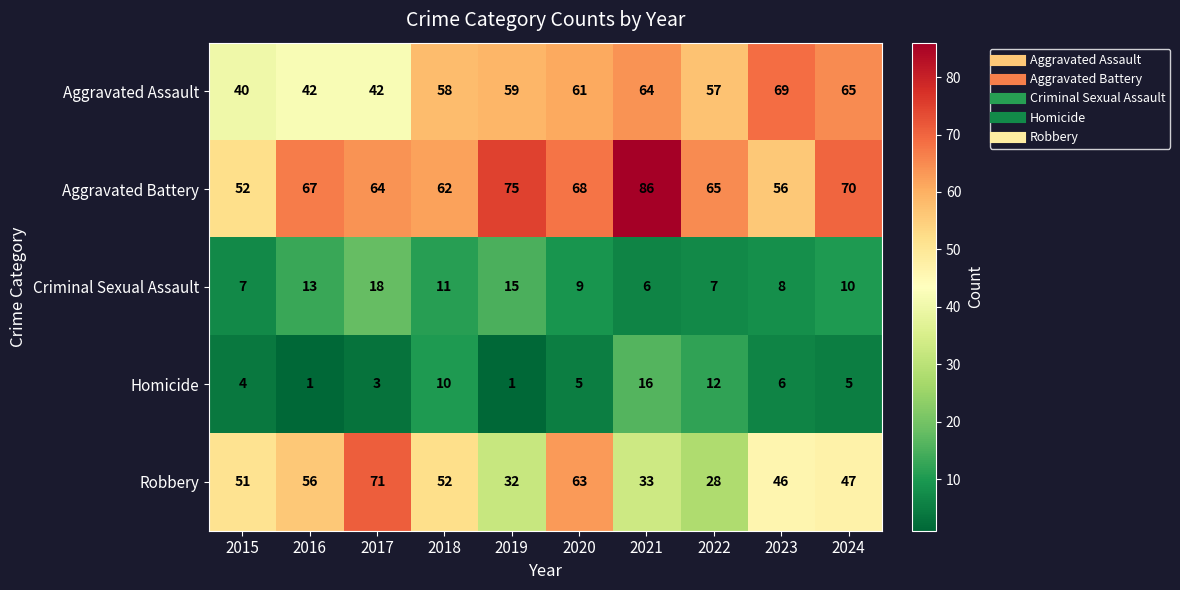

What is the difference between the second highest and second lowest values in the Aggravated Assault series?

23